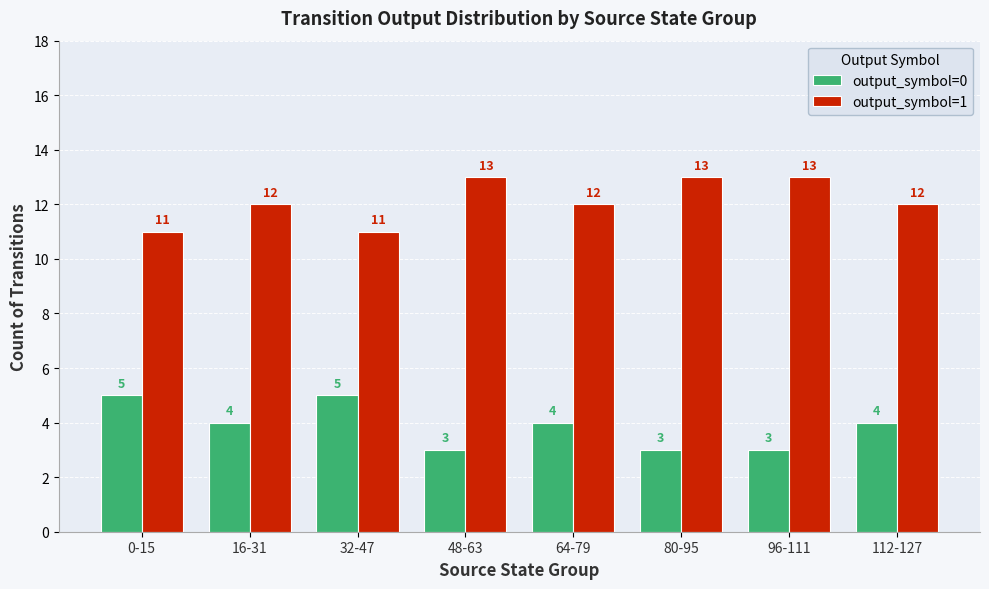

List the series in order of their peak value, highest first.

output_symbol=1, output_symbol=0